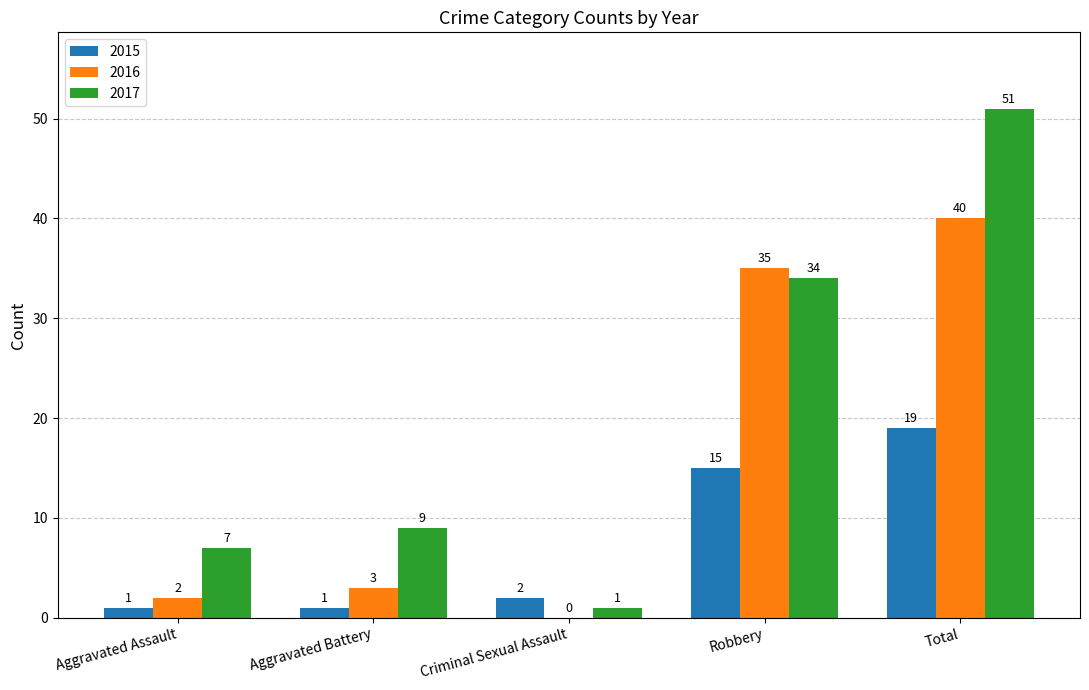

Where is 2015 nearest to the value 10?

Robbery